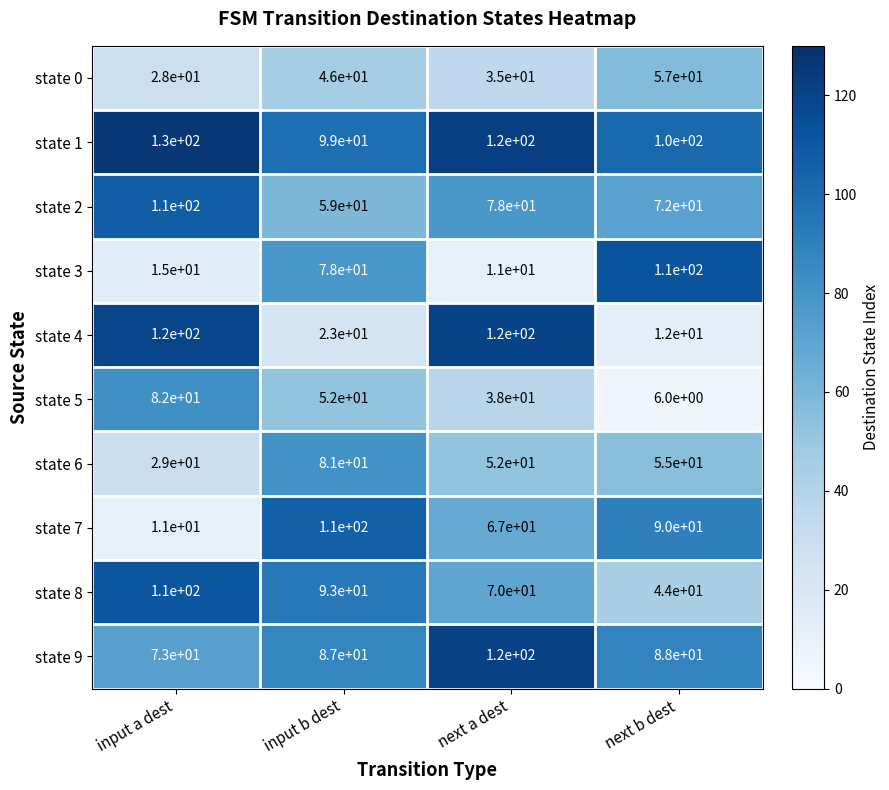

What is the average value of the state 3 series?

54